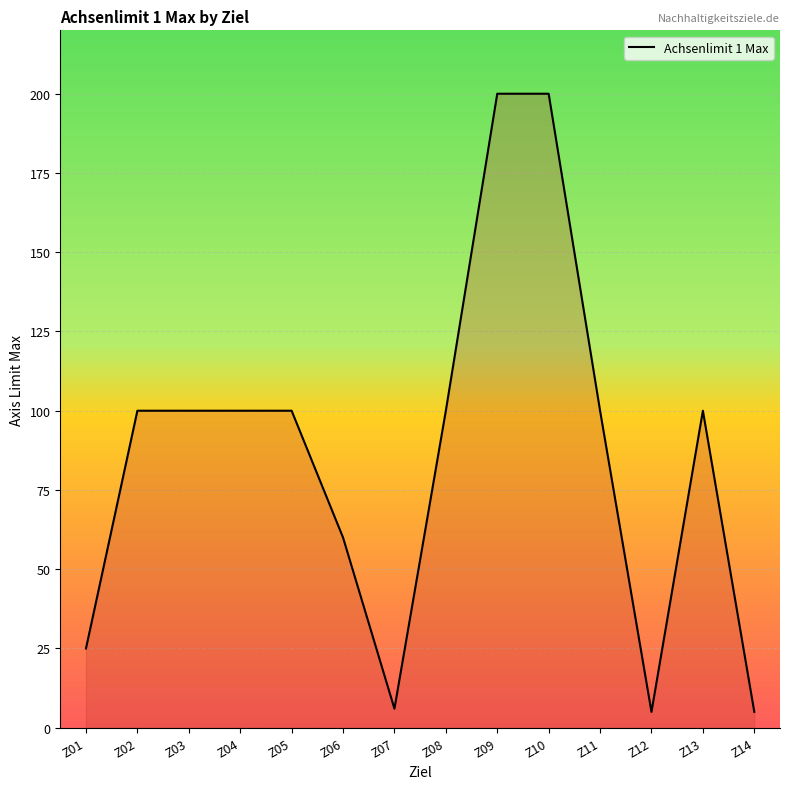

Reading left to right, extract all data points from this chart.

Z01=25	Z02=100	Z03=100	Z04=100	Z05=100	Z06=60	Z07=6	Z08=100	Z09=200	Z10=200	Z11=100	Z12=5	Z13=100	Z14=5